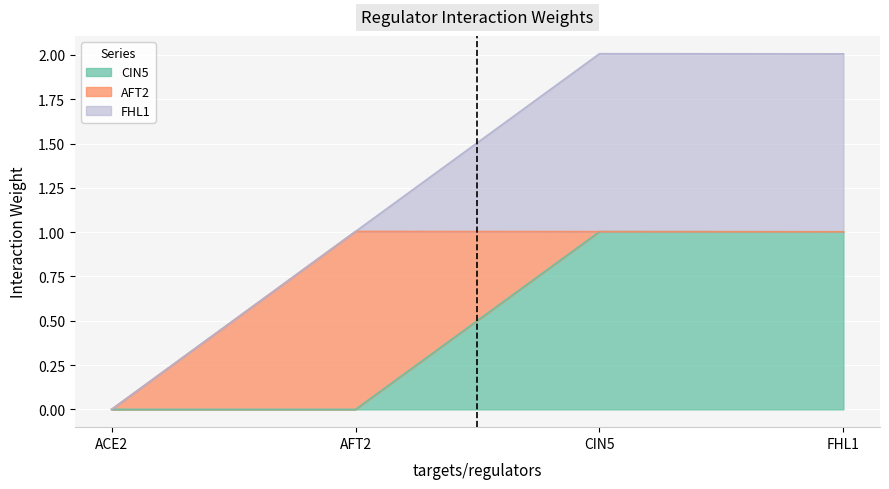

Between CIN5 and AFT2, which is larger?

CIN5